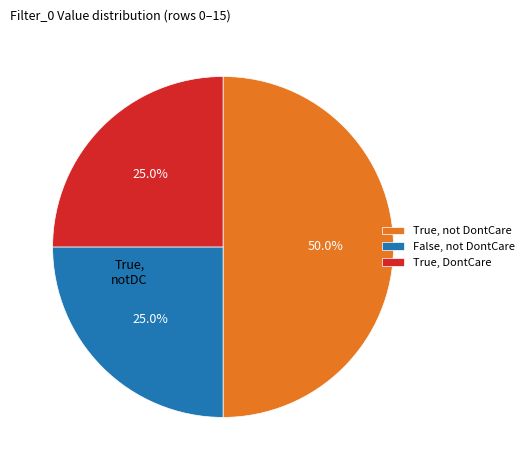

Approximately how many times larger is the value at True, DontCare compared to True, not DontCare?

0.5